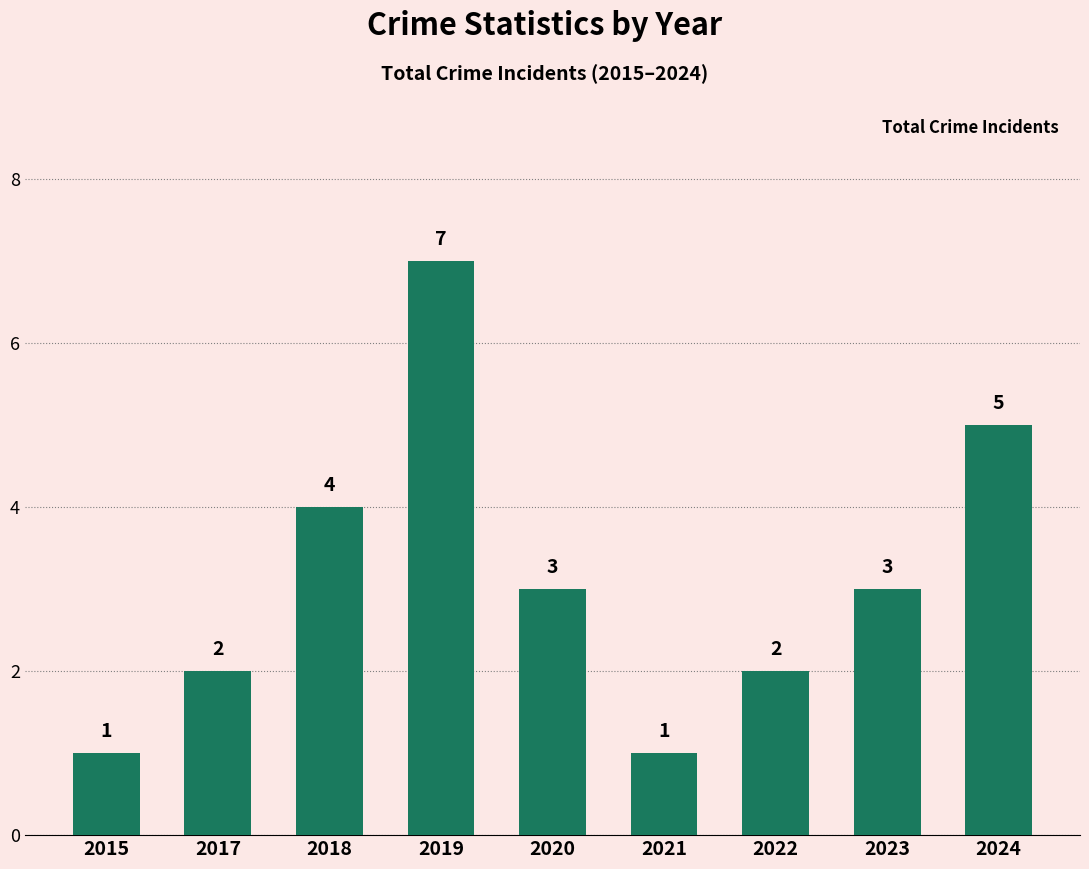

The value at 2020 is 5. True or false?

False